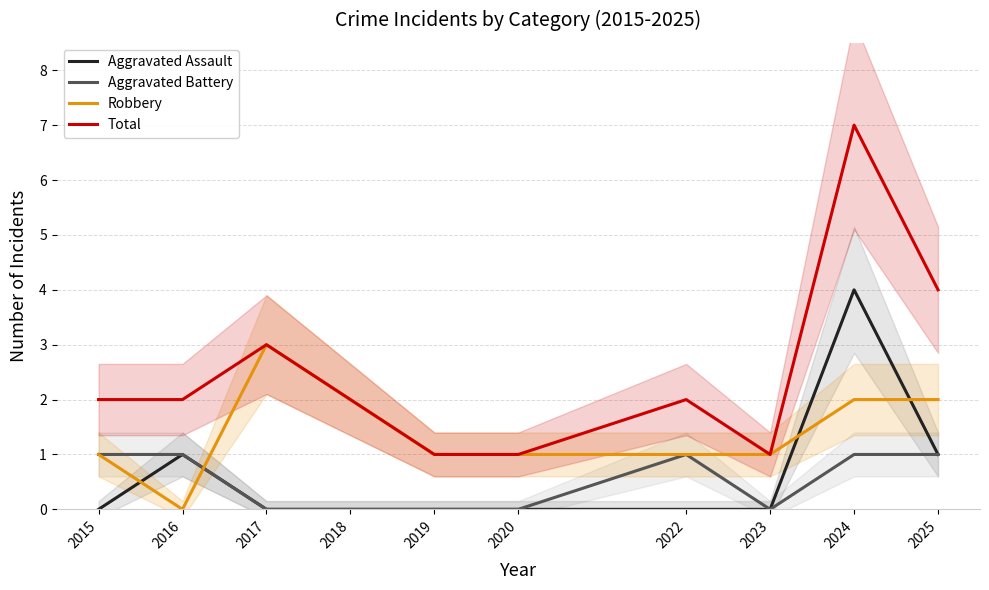

What is the average value of the Aggravated Assault series?

1